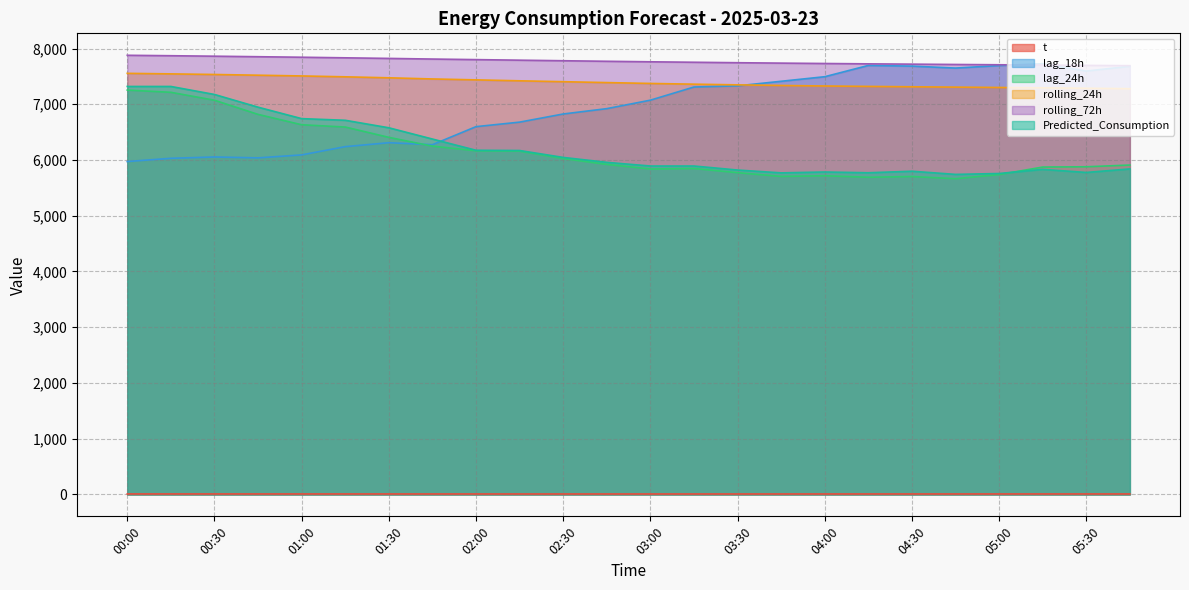

Rank the categories by lag_24h value from highest to lowest.

00:00, 00:15, 00:30, 00:45, 01:00, 01:15, 01:30, 01:45, 02:00, 02:15, 02:30, 02:45, 05:45, 05:30, 05:15, 03:15, 03:00, 03:30, 05:00, 04:00, 03:45, 04:30, 04:15, 04:45